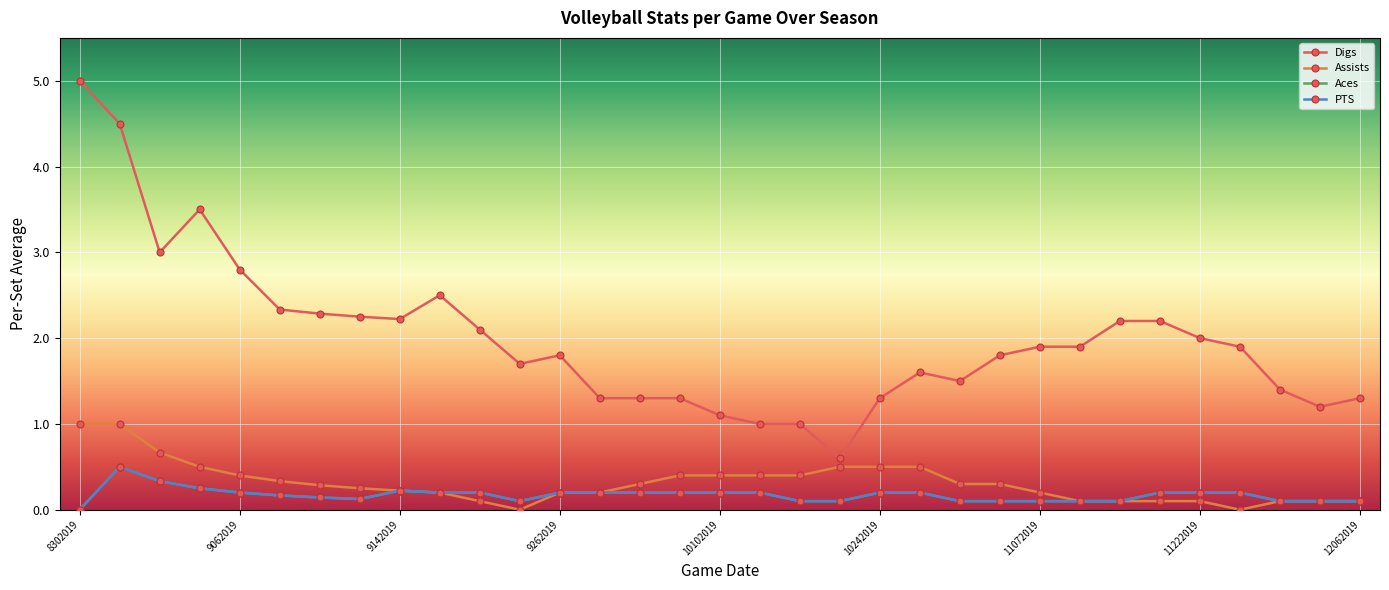

Is this an area chart (filled region under the line)?

No